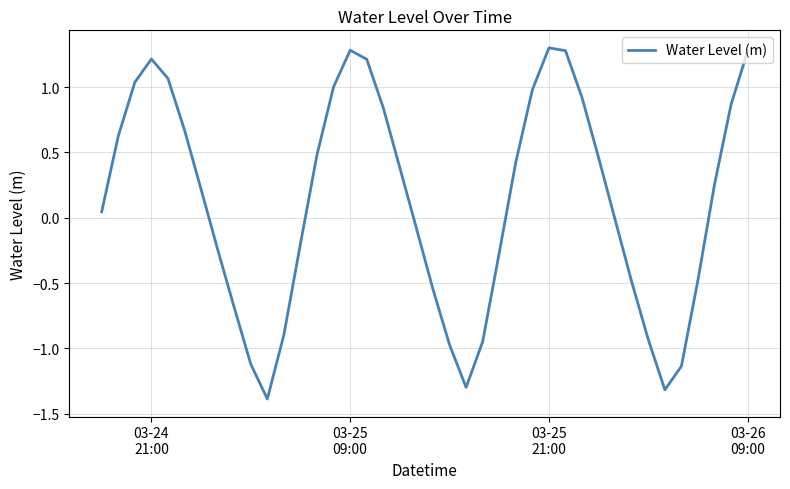

How many distinct data groups are displayed?

1